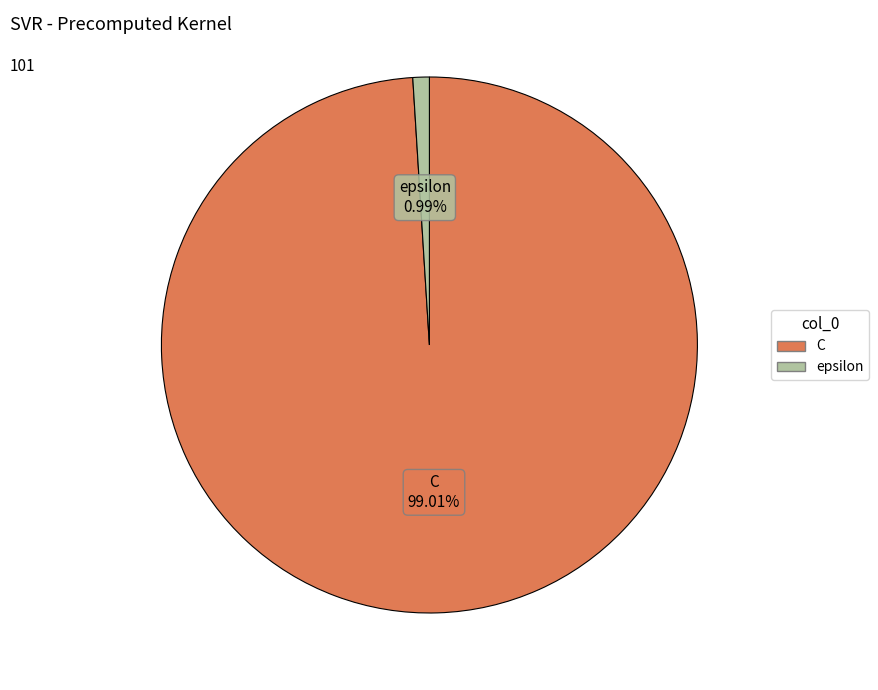

Which category has the biggest portion of the pie?

C